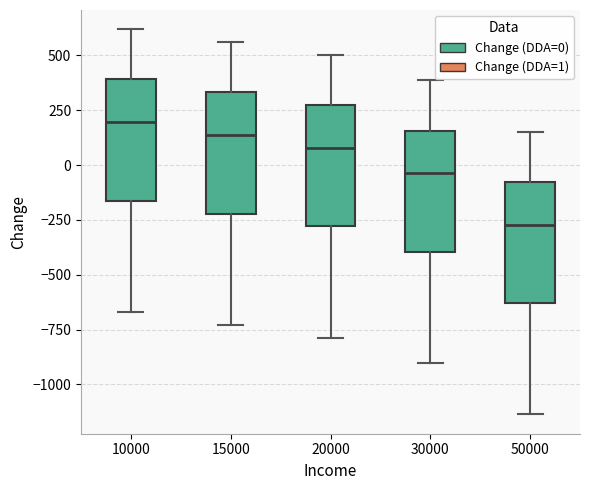

Reading left to right, transcribe this box plot: for each box, give where its median line is, the range the box spans, and where its two whiskers end, as read against the y-axis. The values are not printed on the chart, so give them approximately, as read against the axis.

10000: median 200, box -150 to 400, whiskers -650 to 600
15000: median 150, box -200 to 350, whiskers -750 to 550
20000: median 100, box -300 to 250, whiskers -800 to 500
30000: median -50, box -400 to 150, whiskers -900 to 400
50000: median -250, box -650 to -100, whiskers -1150 to 150